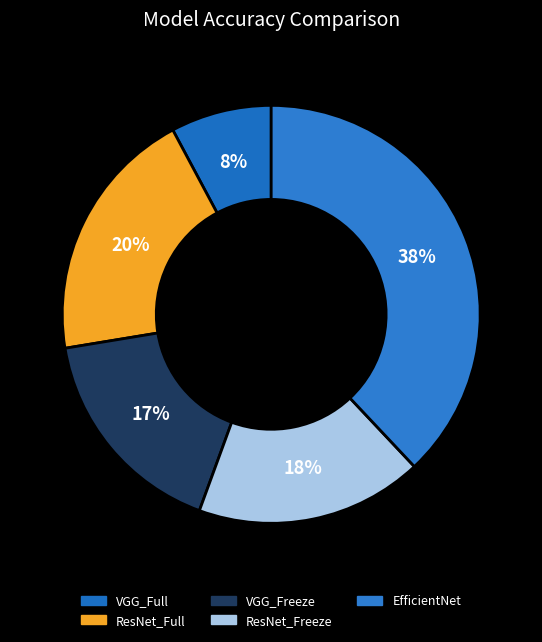

Is it true that ResNet_Freeze is 18% of the pie?

True